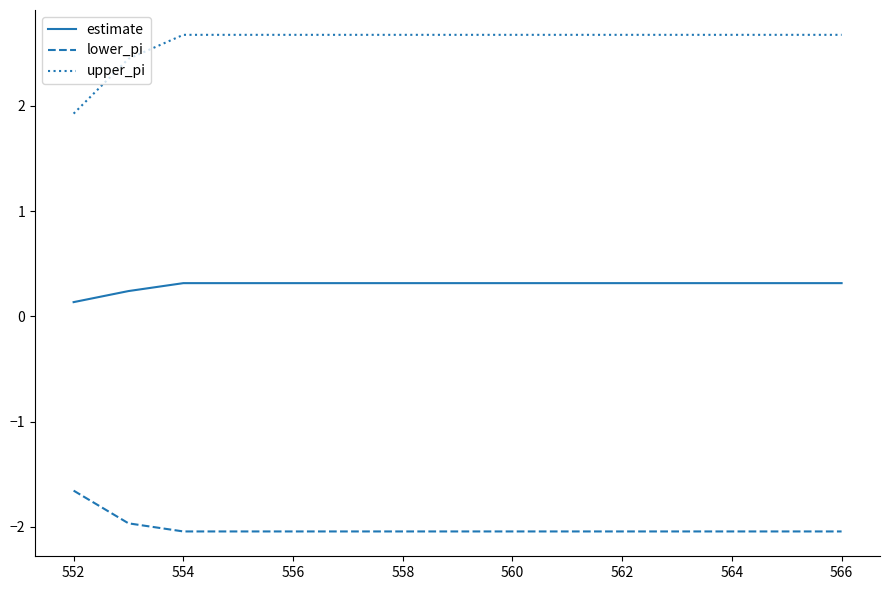

Which series has the largest range (max minus min)?

upper_pi